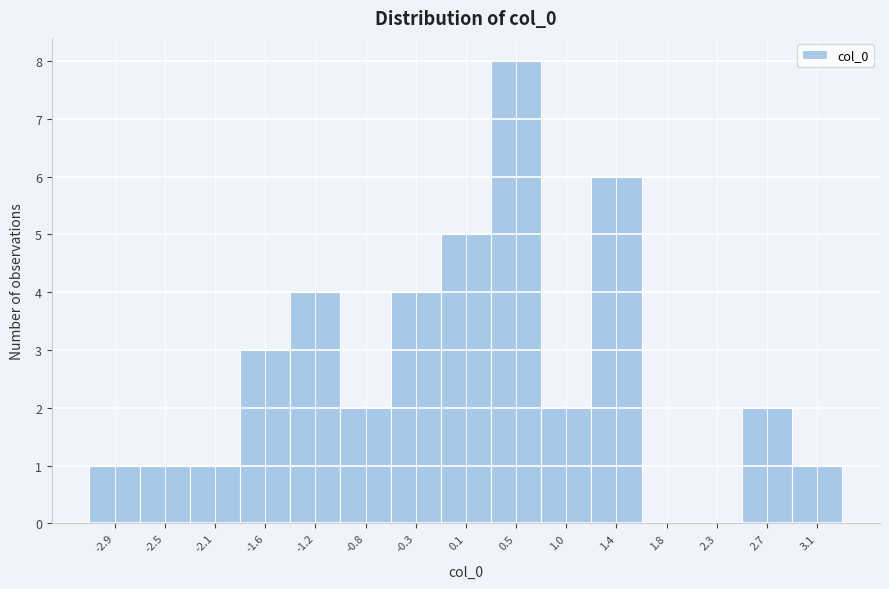

Reading right to left, extract all data points from this chart.

3.1=1	2.7=2	2.3=0	1.8=0	1.4=6	1.0=2	0.5=8	0.1=5	-0.3=4	-0.8=2	-1.2=4	-1.6=3	-2.1=1	-2.5=1	-2.9=1